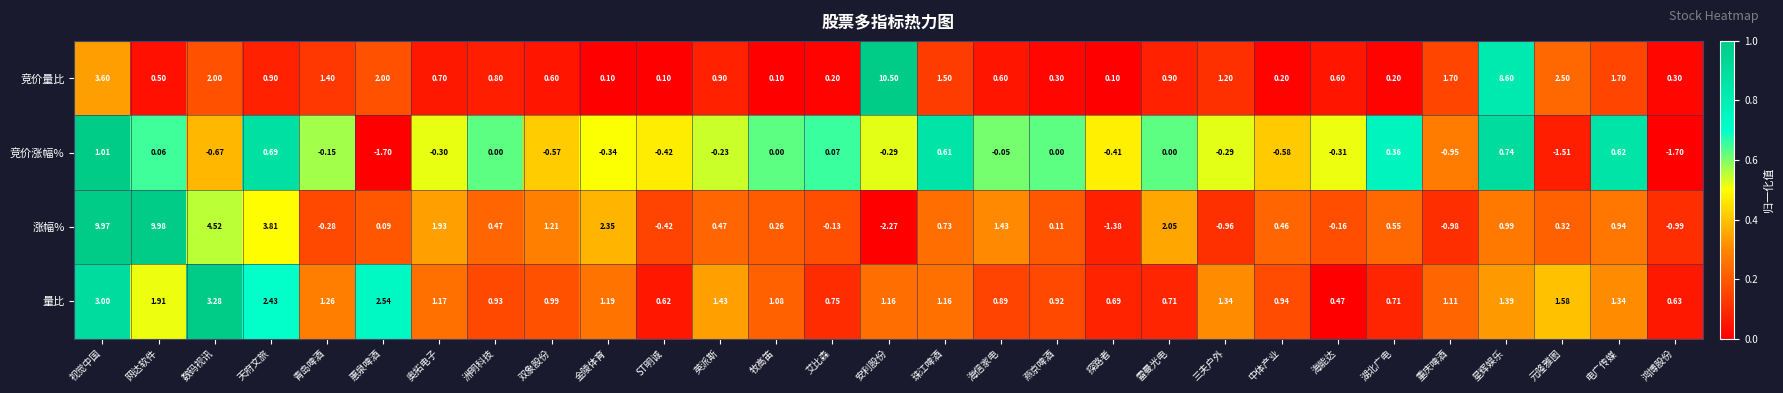

At which label is 量比 closest to 1?

双象股份